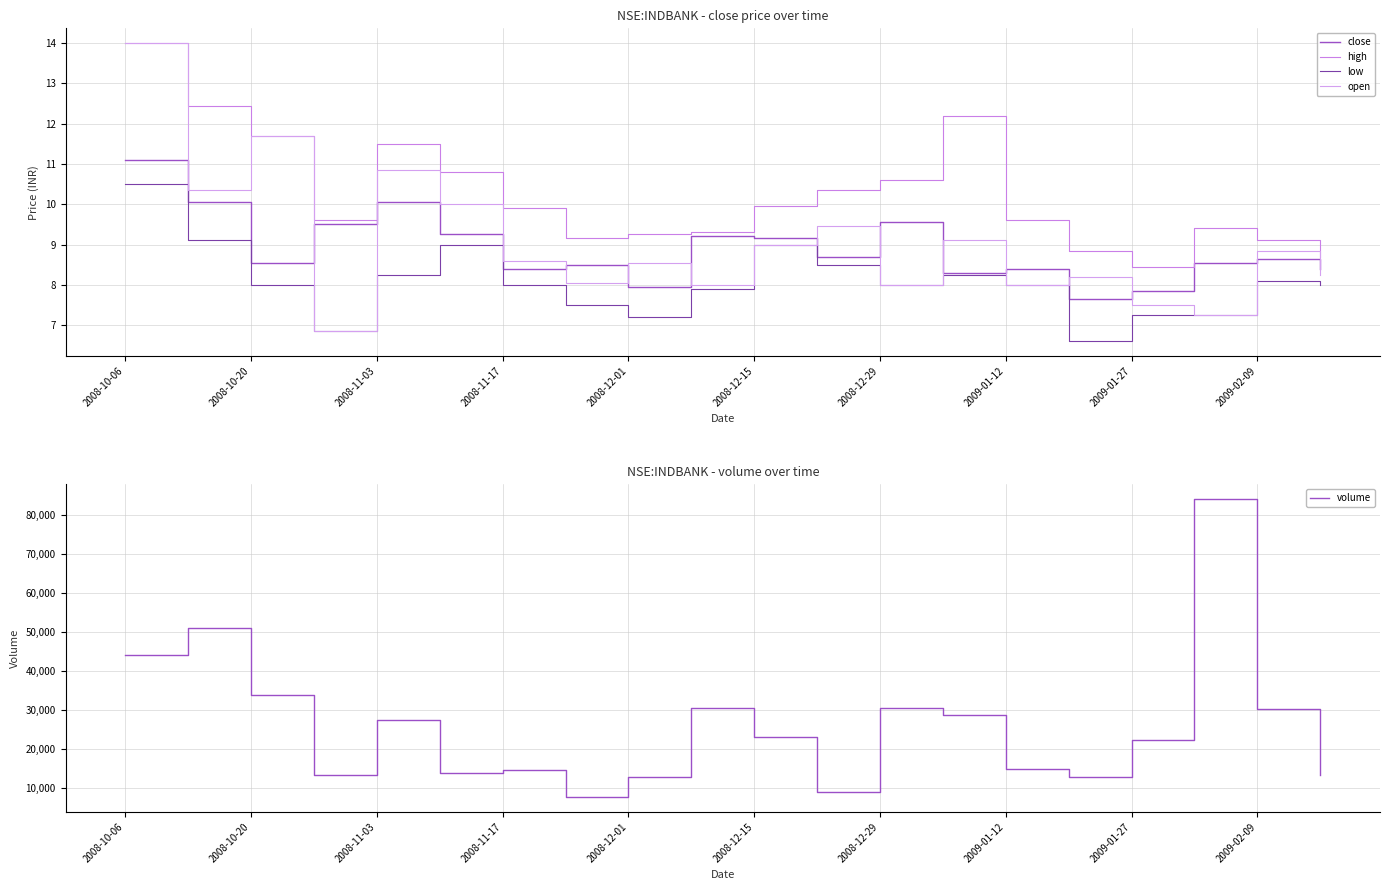

What is the maximum value for low?

10.5